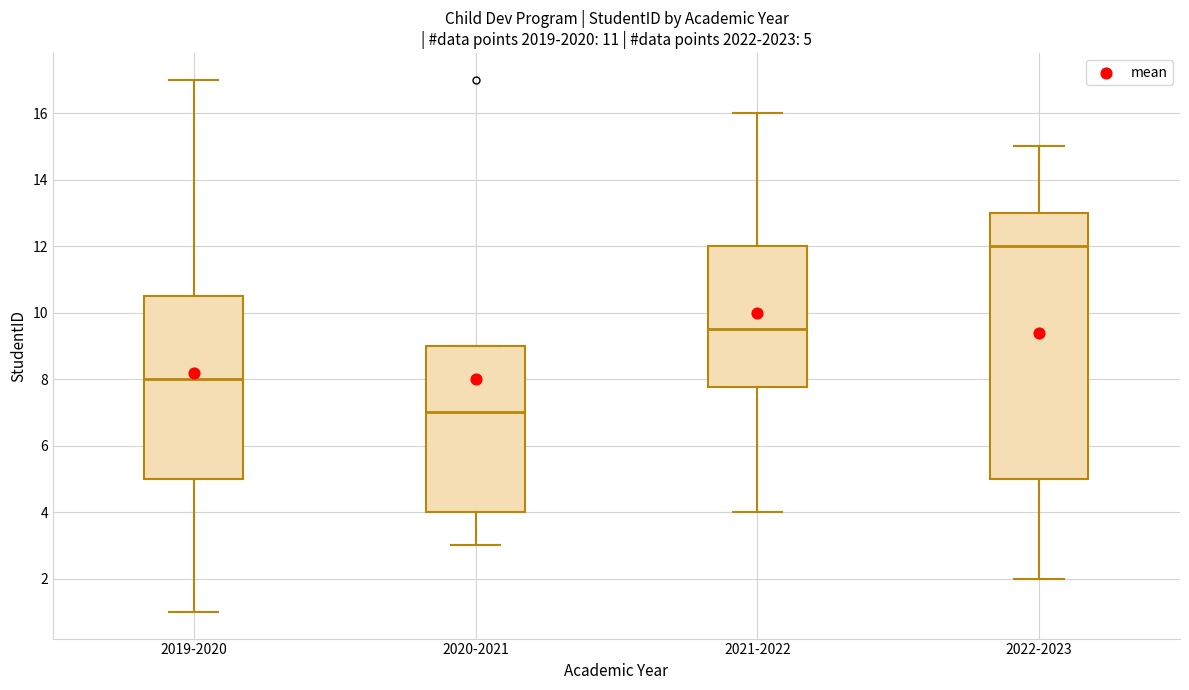

Comparing the boxes themselves (not the whiskers), which one is the tallest?

2022-2023